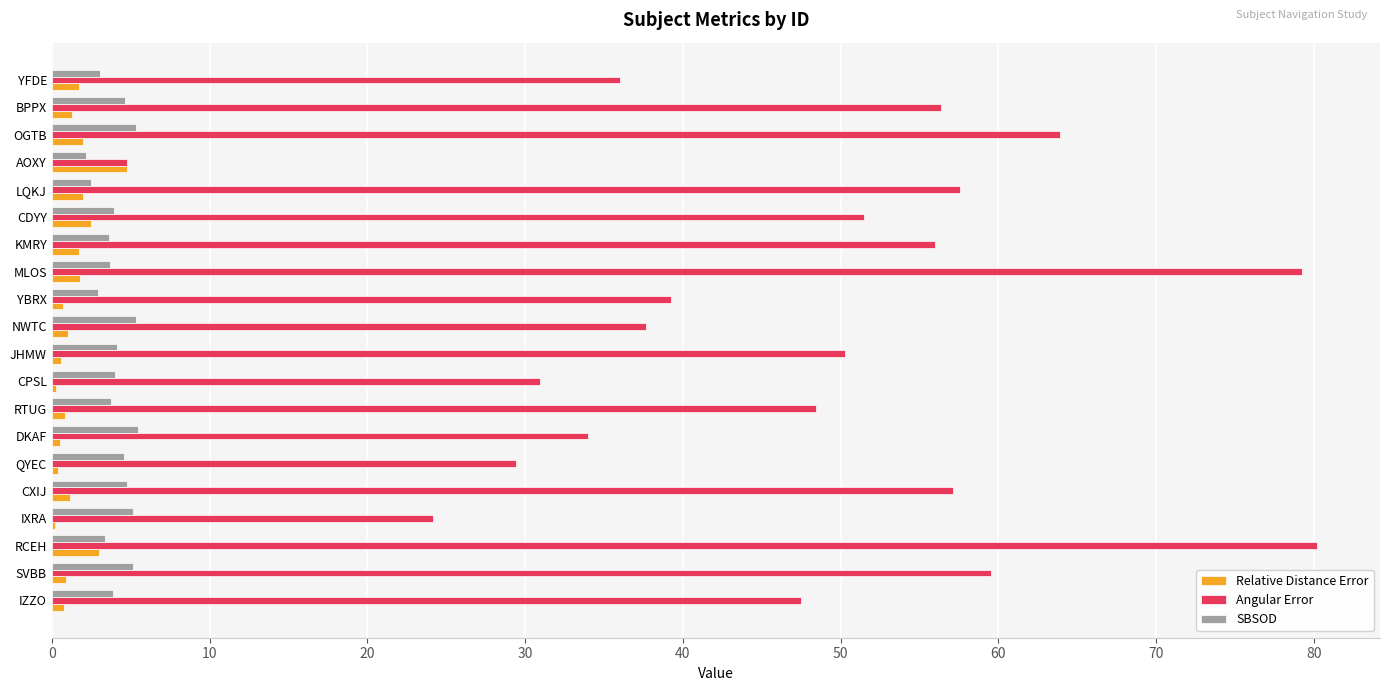

Where is Angular Error nearest to the value 42?

YBRX